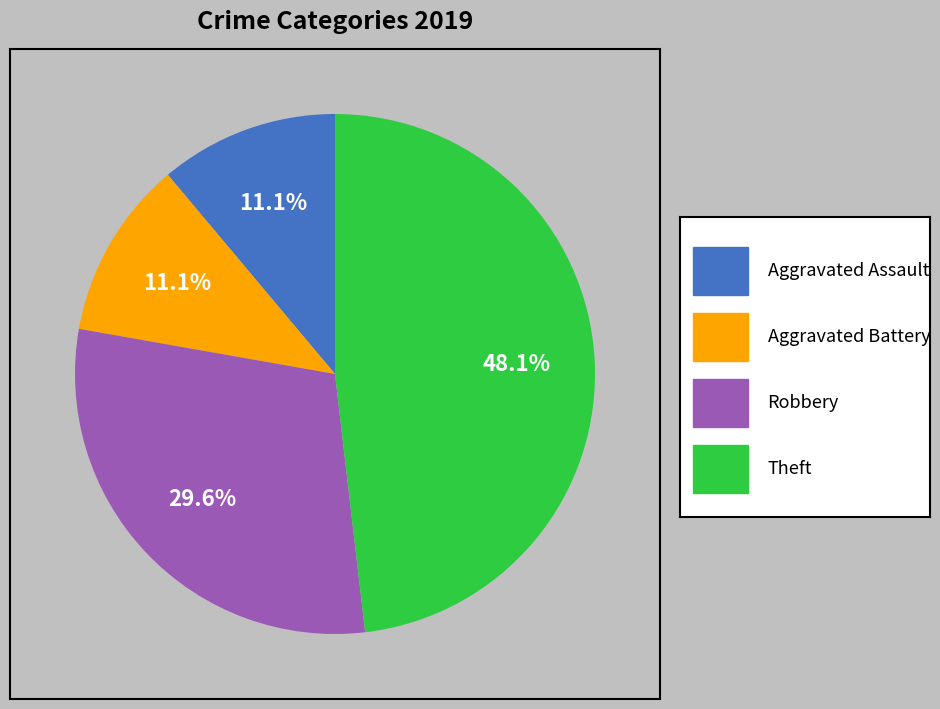

Is there a majority slice in this chart?

No